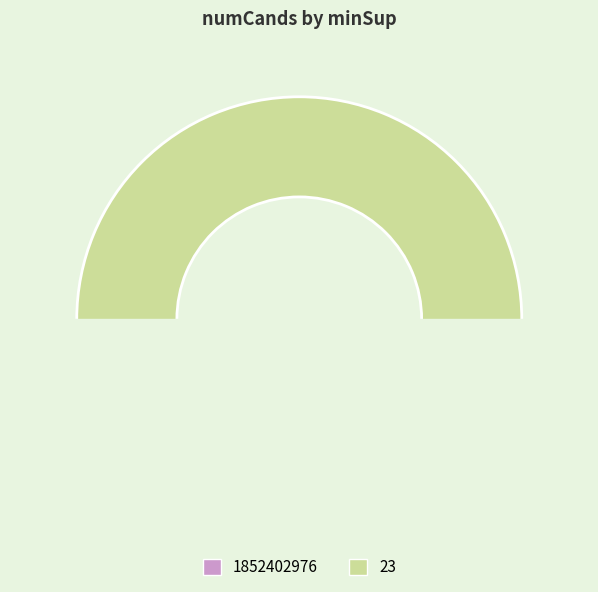

True or false: 23 accounts for 100% of the total.

True